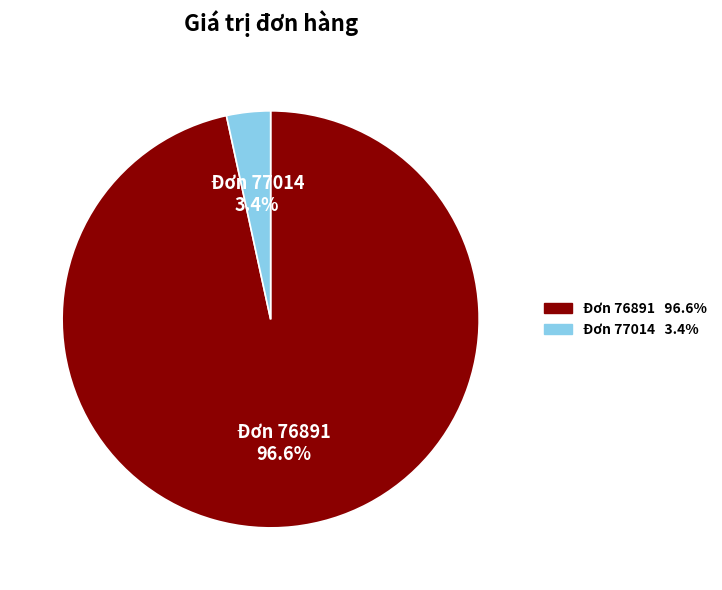

Count the number of slices in the pie.

2